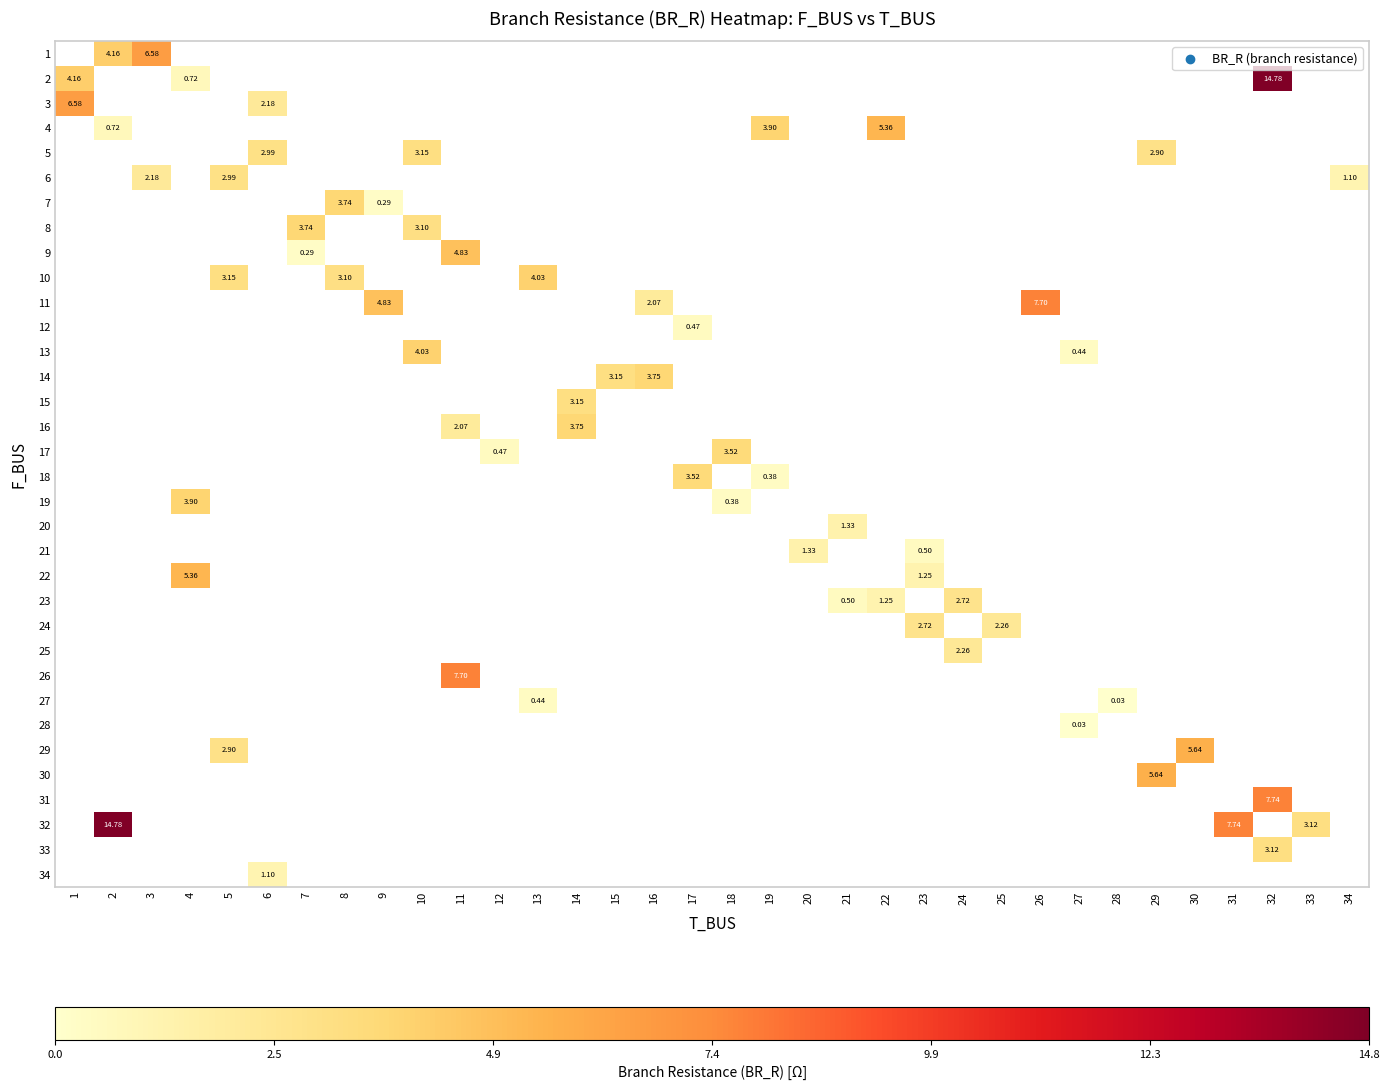

Is the value of 21 at 20 greater than the value of 32 at 2?

No